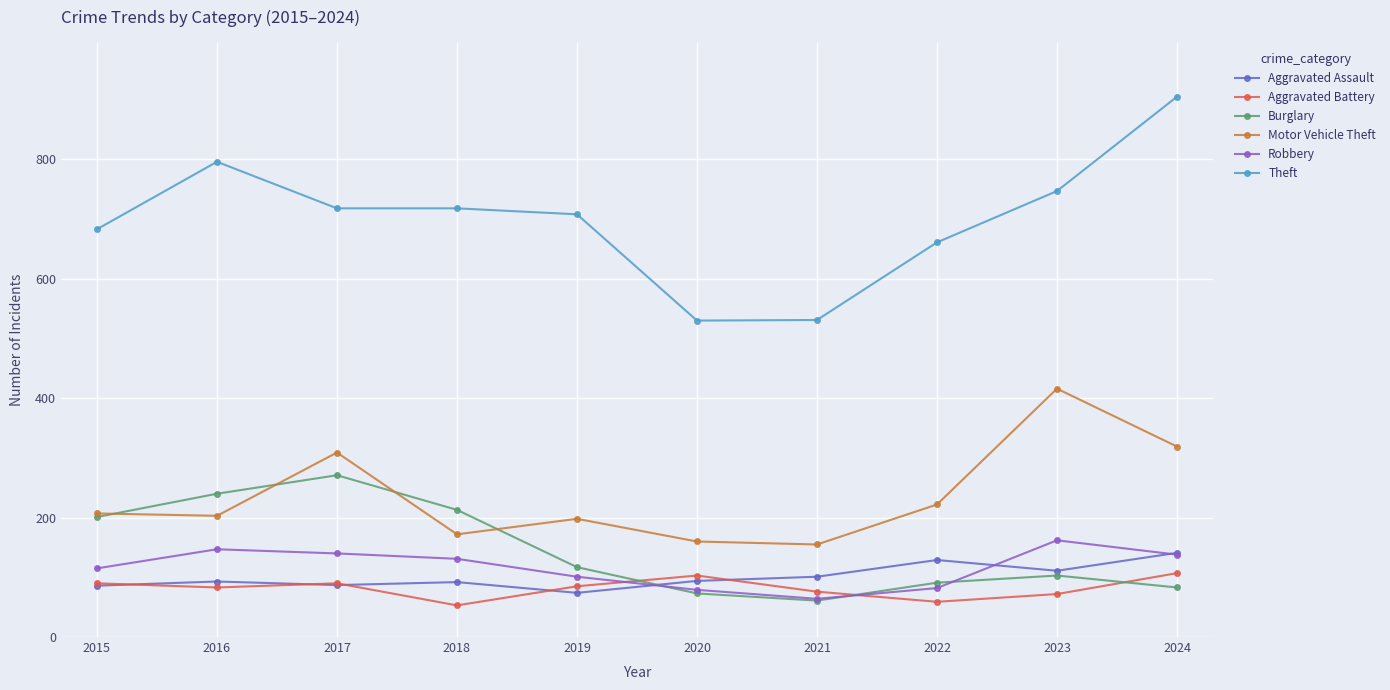

At how many categories does at least one series exceed 273?

10